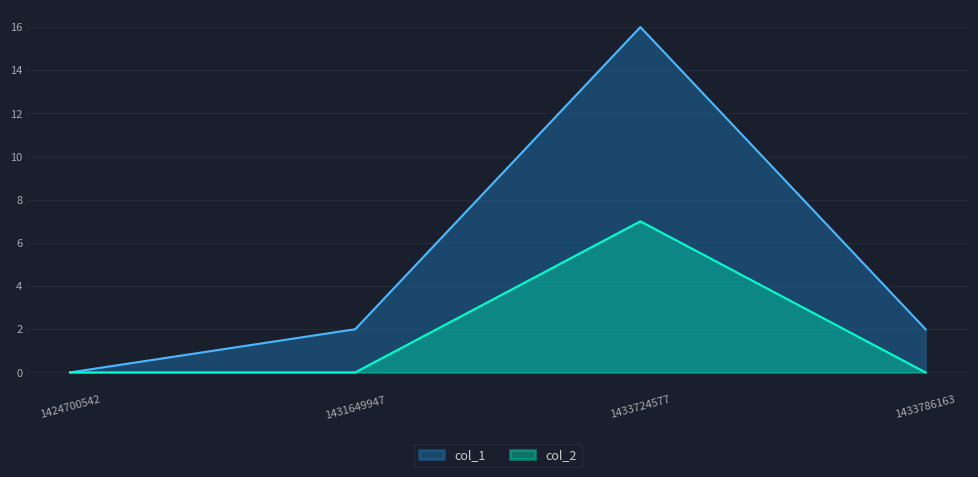

Which series has the largest total across all categories?

col_1